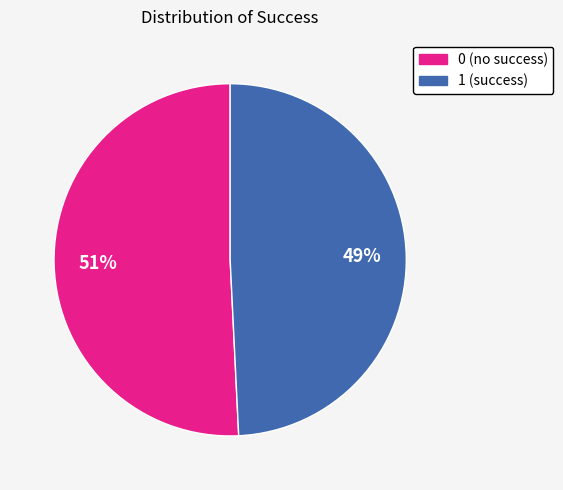

To the nearest percent, what is the difference between the 1 and 0 slice percentages?

2%